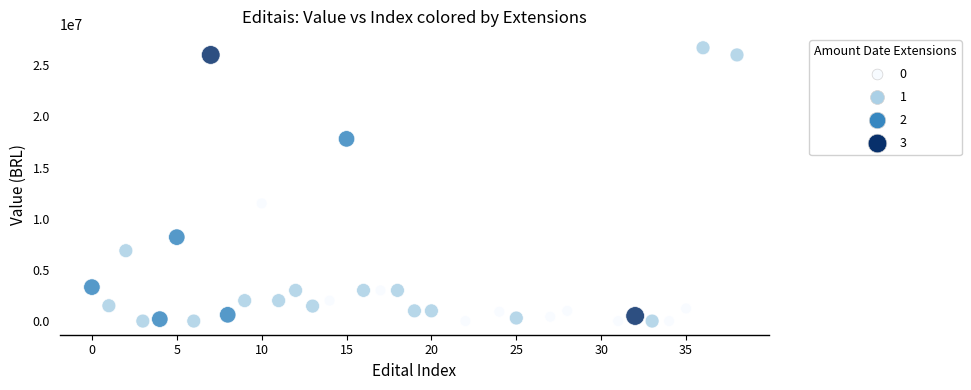

What is the range of X values (max minus min)?

38.0